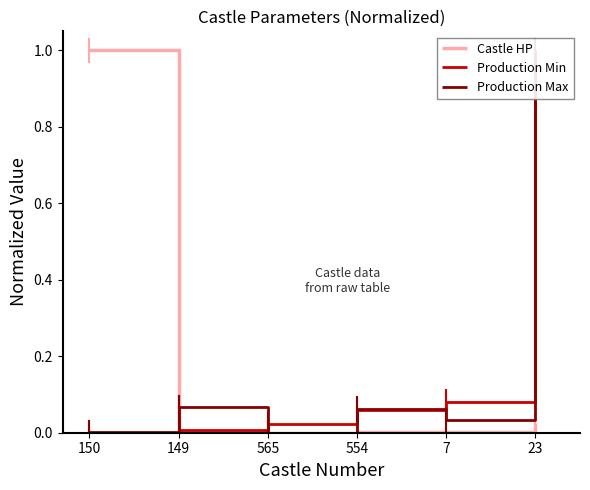

What is the label of the 6th point from the right?

150